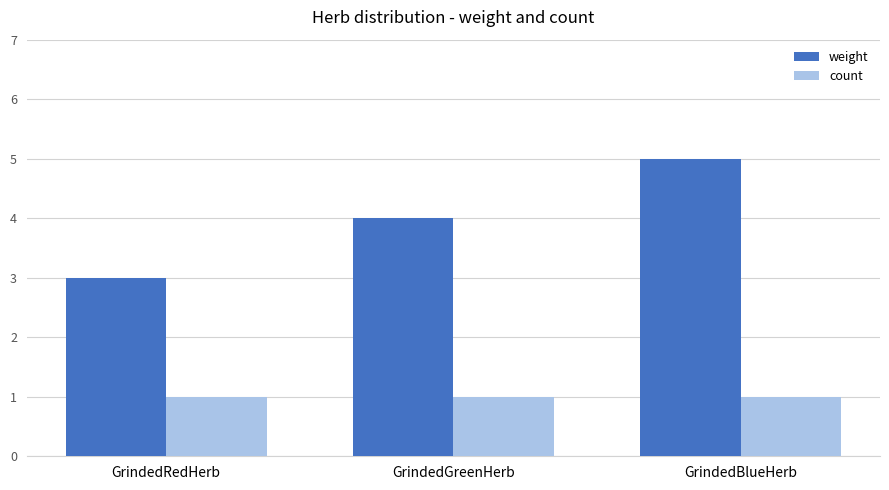

What is the sum of the count values at GrindedRedHerb and GrindedBlueHerb?

2